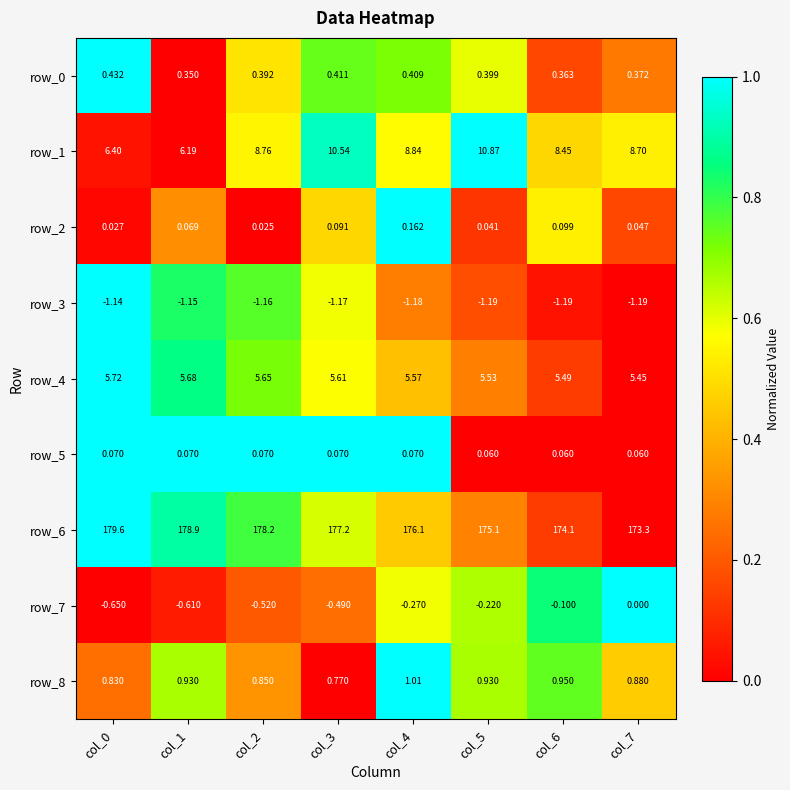

Is the value of row_8 at col_1 greater than the value of row_7 at col_7?

Yes